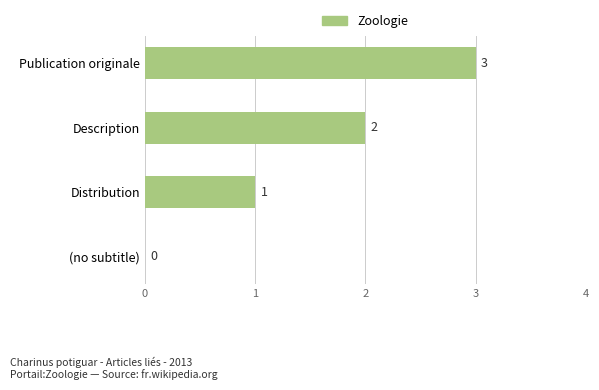

How many categories are shown in the chart?

4